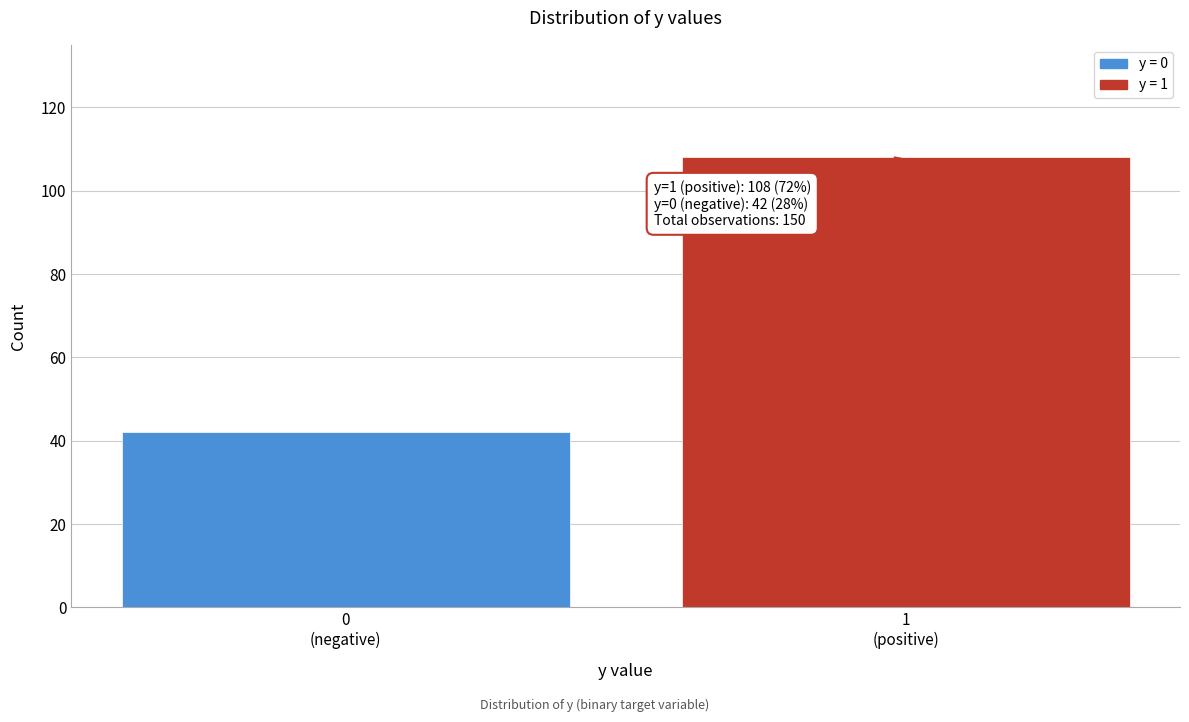

Reading right to left, what are all the values shown in this chart?

108	42